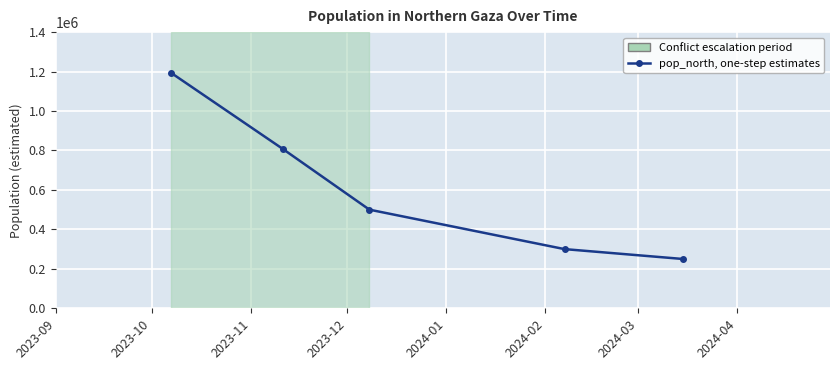

Reading right to left, transcribe all the data shown in this chart.

250000	300000	500000	807000	1193512